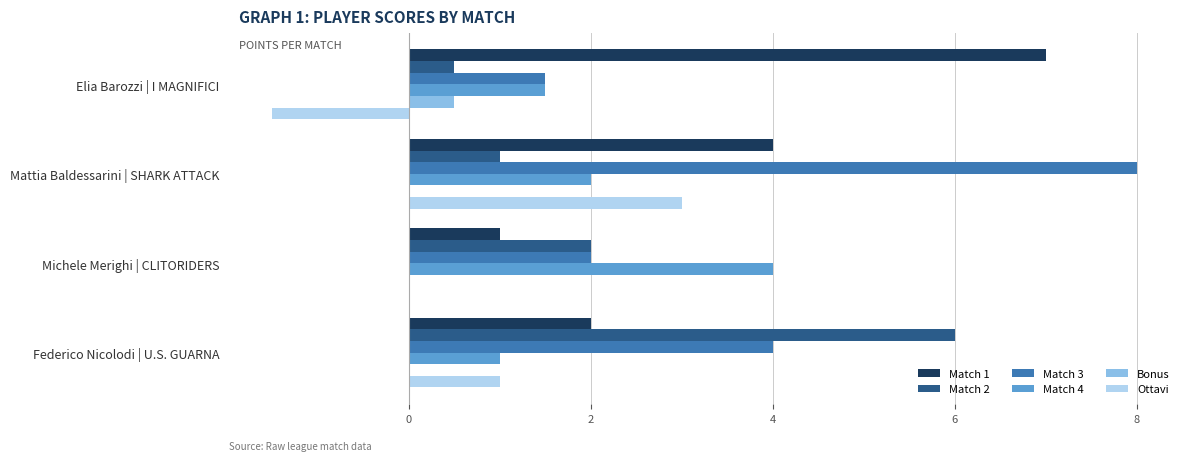

Which series changed the most between Michele Merighi | CLITORIDERS and Federico Nicolodi | U.S. GUARNA?

Match 2